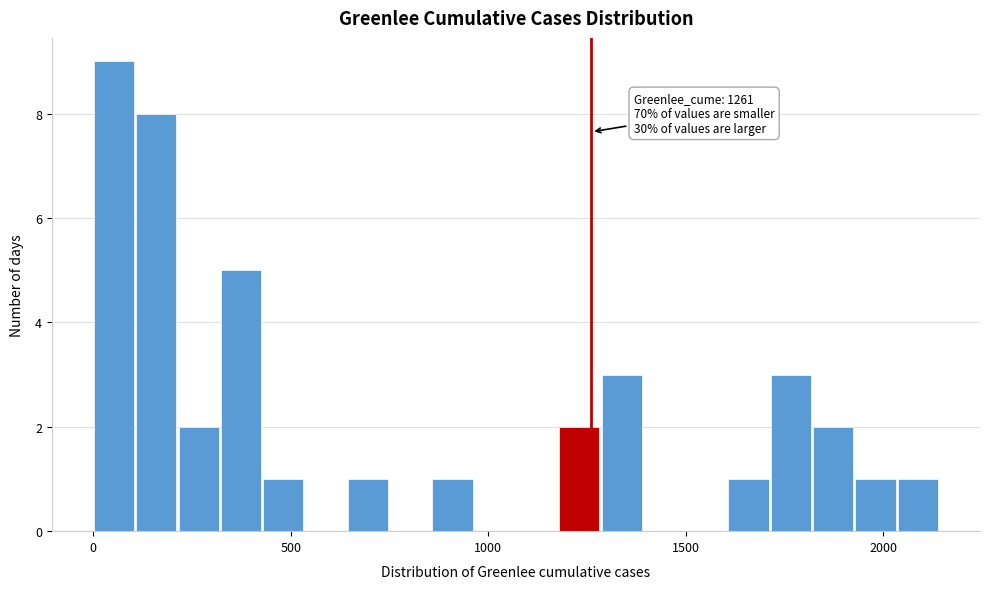

Around what value on the x-axis is the tallest bar? Give the approximate position of its centre, as read against the axis.

50